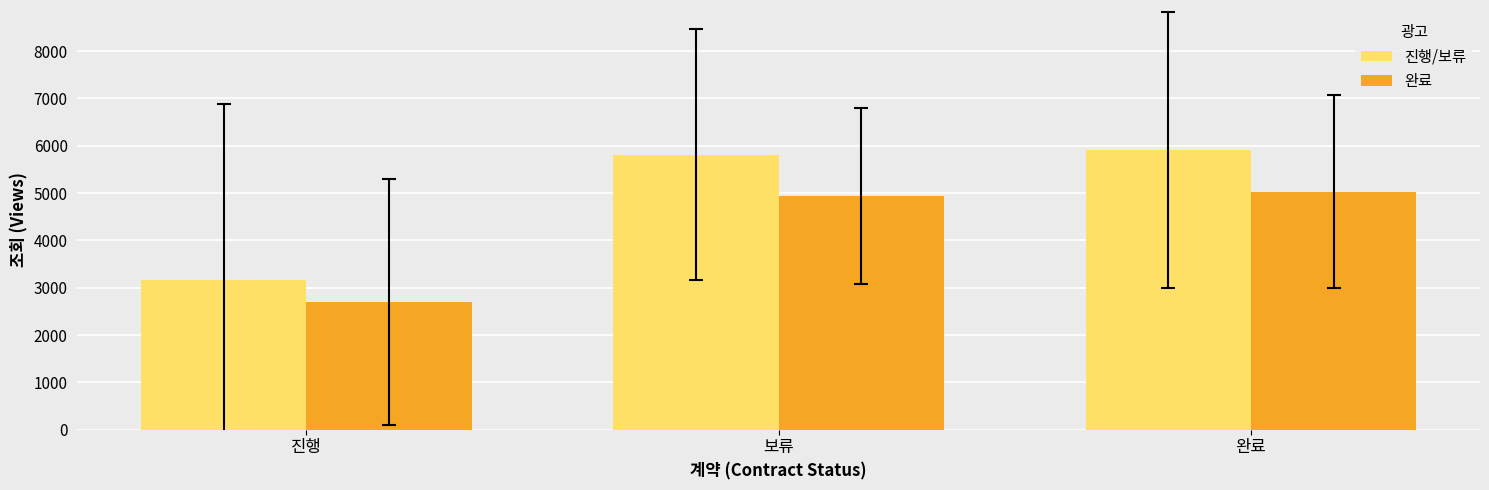

At which label does 완료 first exceed 4941?

보류